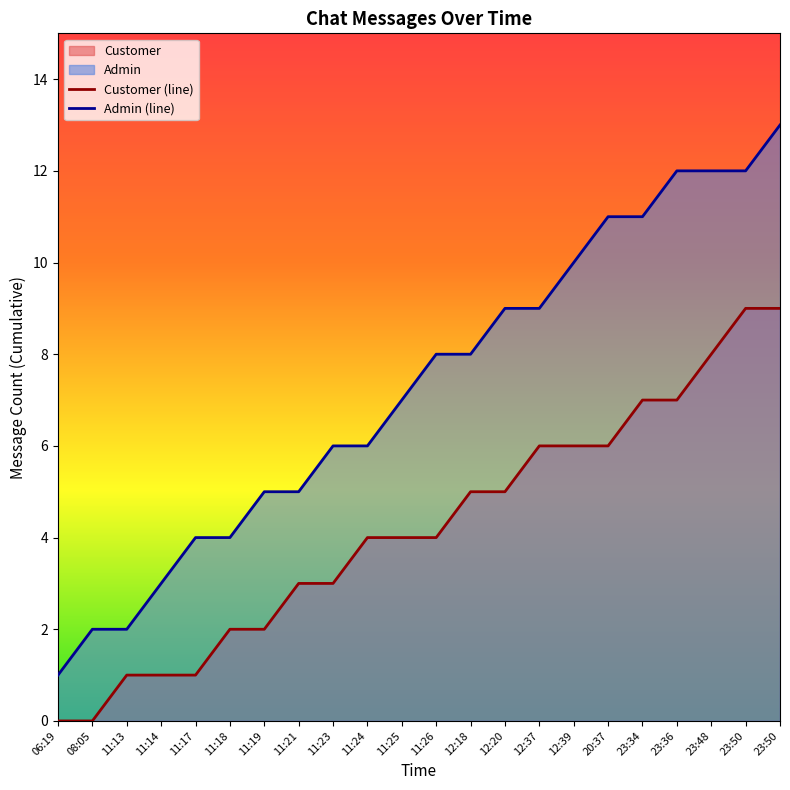

True or false: Customer (line) and Admin (line) cross at least once.

False